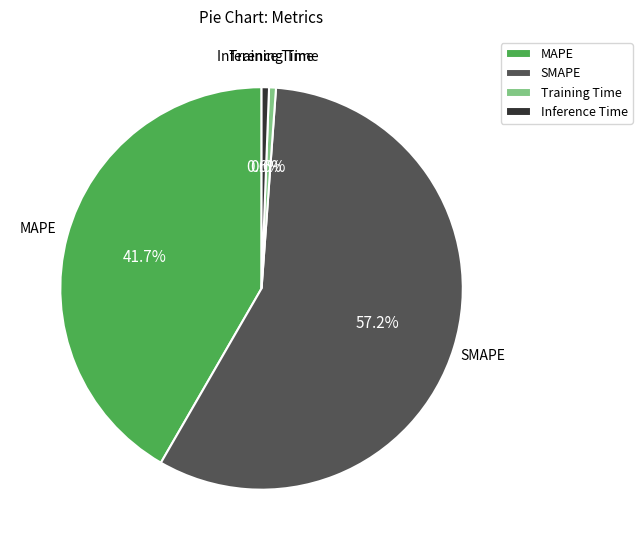

Which category has the biggest portion of the pie?

SMAPE